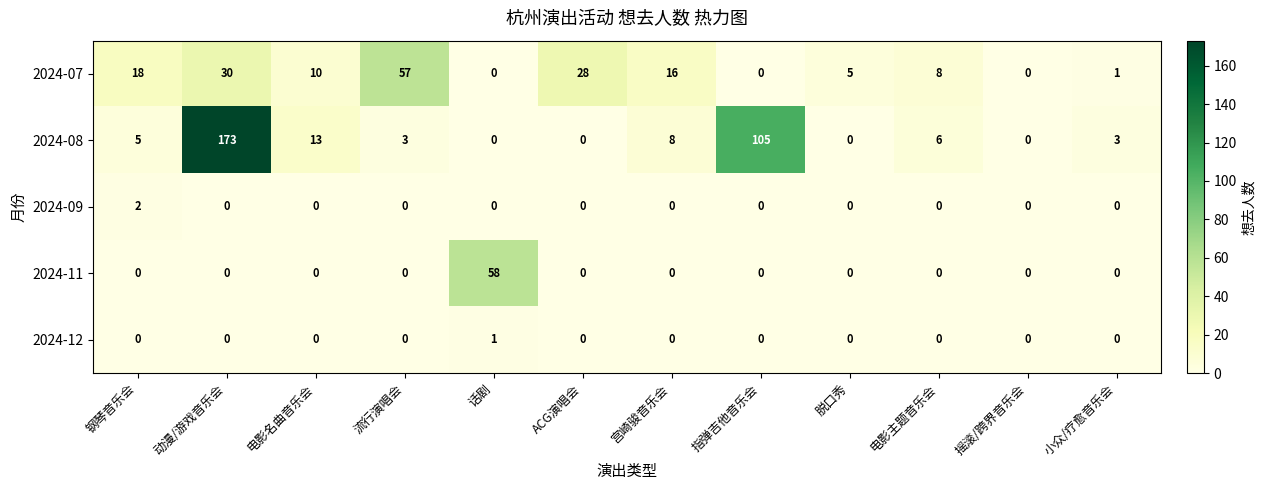

List the series in order of their peak value, highest first.

2024-08, 2024-11, 2024-07, 2024-09, 2024-12